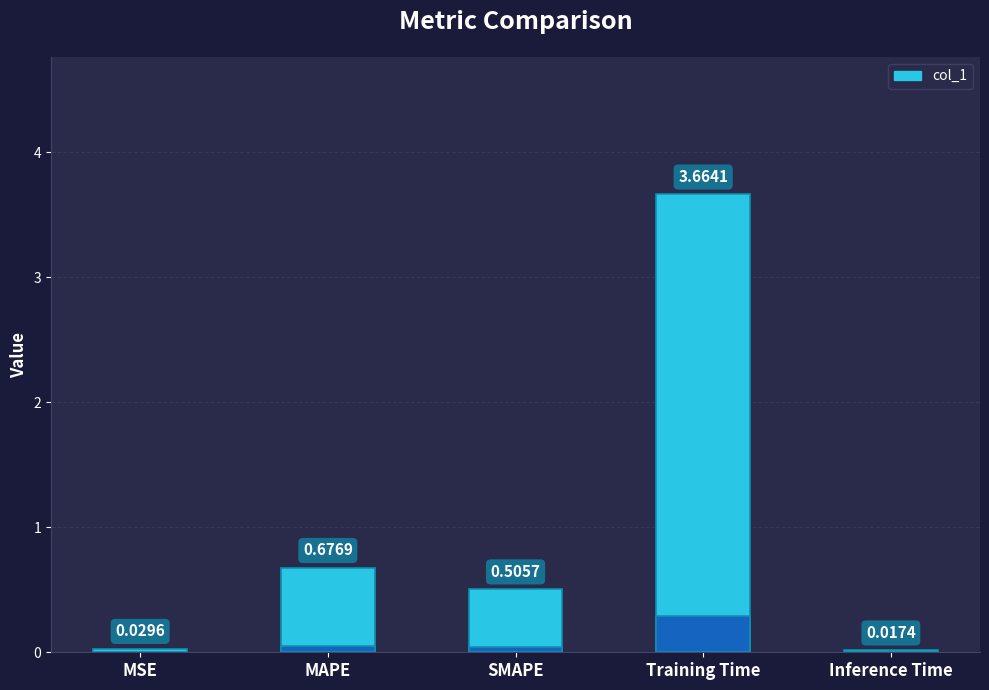

The value at MSE is 0.0. True or false?

False